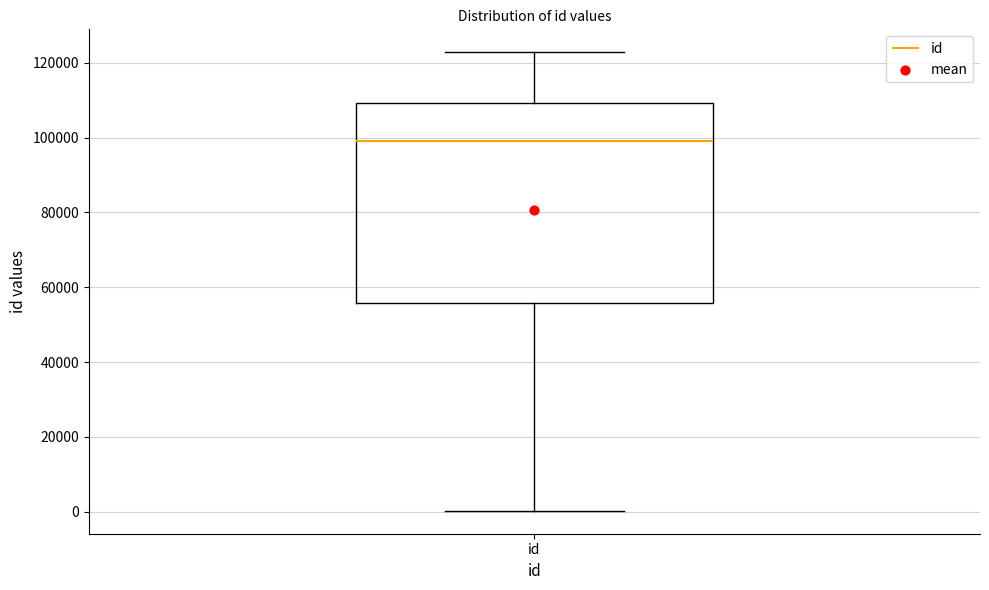

Where is the upper edge of the box for id on the y-axis? The values are not printed on the chart, so give them approximately, as read against the axis.

110000